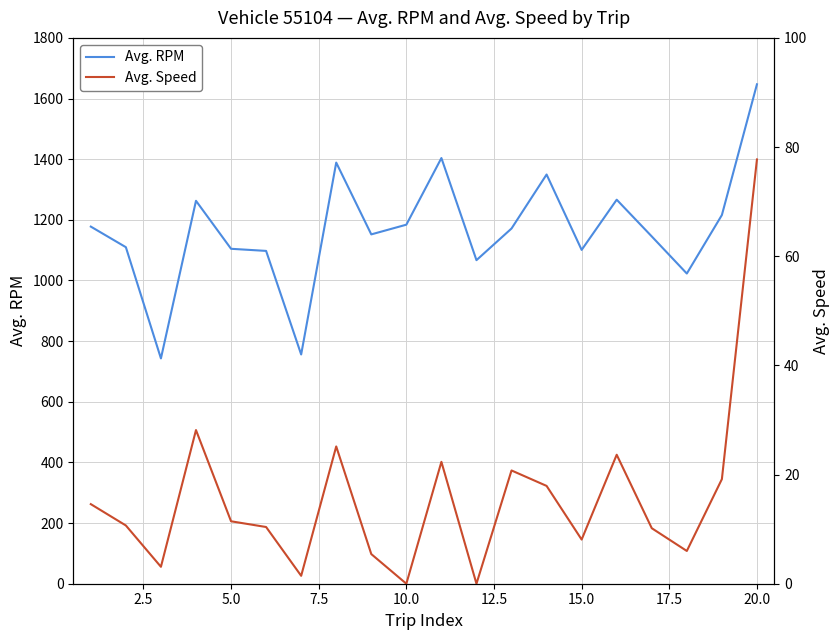

The value of Avg. RPM at 10.0 is 1184.0. True or false?

True